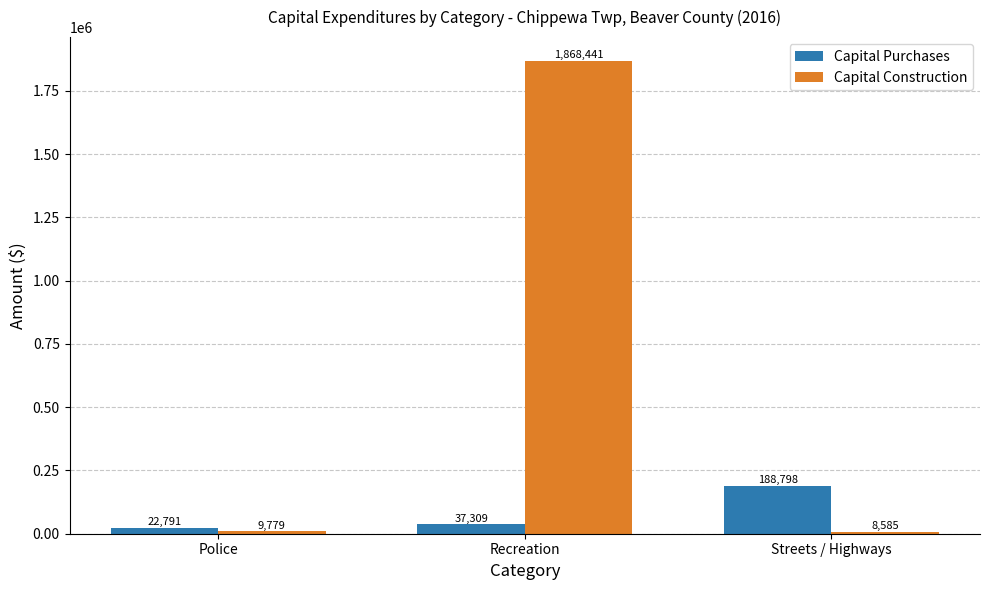

What is the difference between the maximum and second lowest values in the Capital Construction series?

1858662